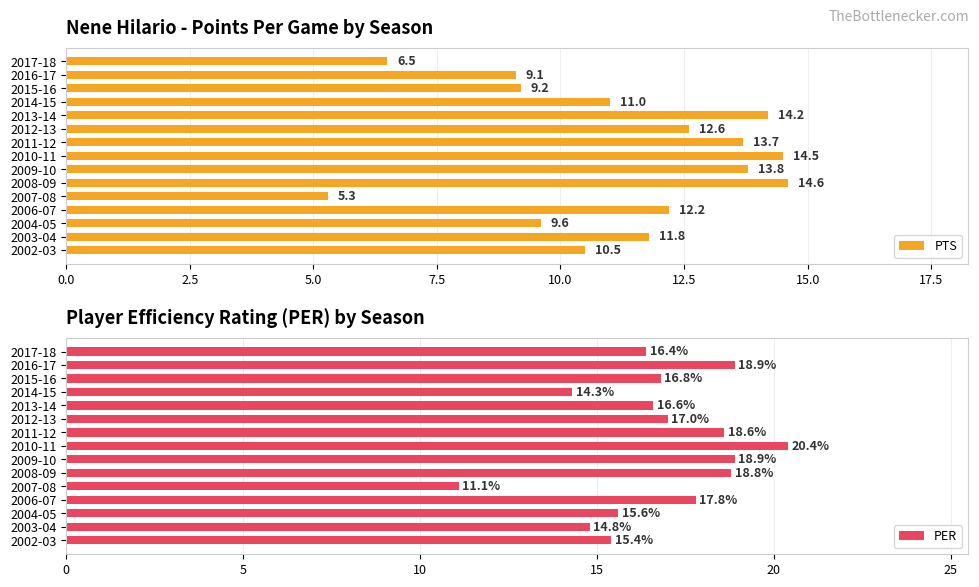

What is the highest value of the PER series?

20.4